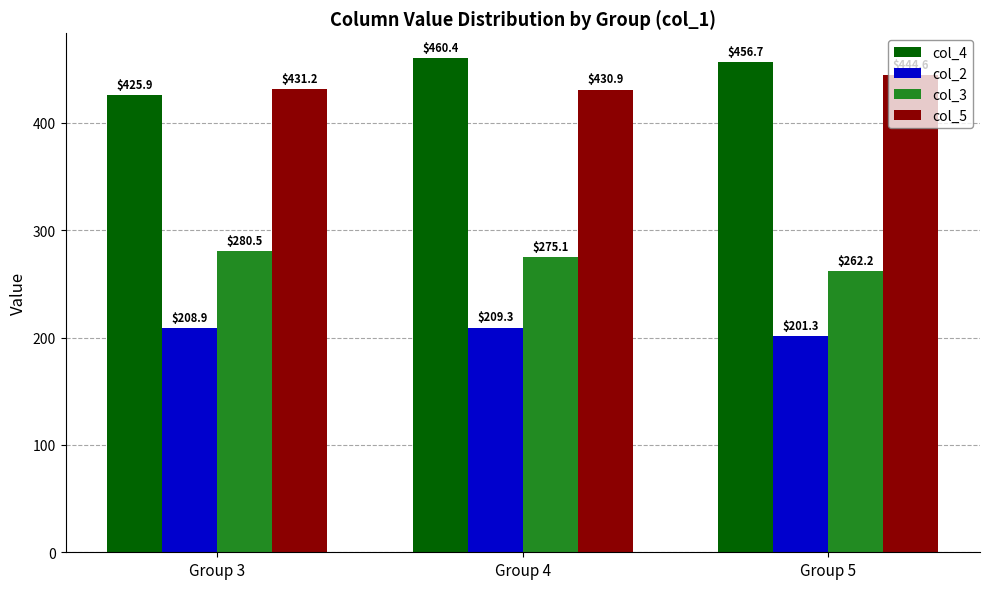

Are the bars grouped side by side (vs. stacked)?

Yes